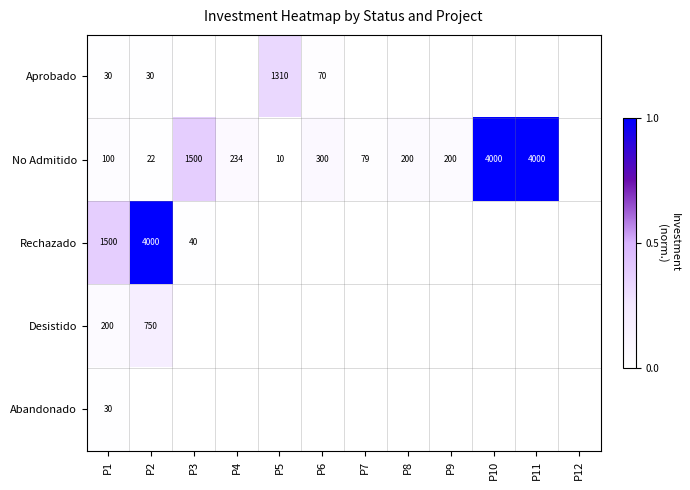

The value of No Admitido at P8 is 200. True or false?

True